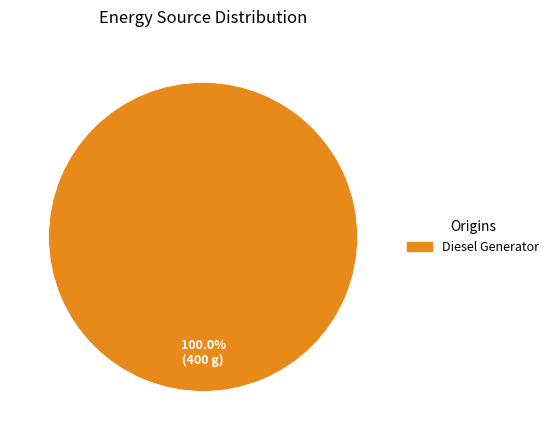

Is there any slice that represents more than half of the pie?

Yes